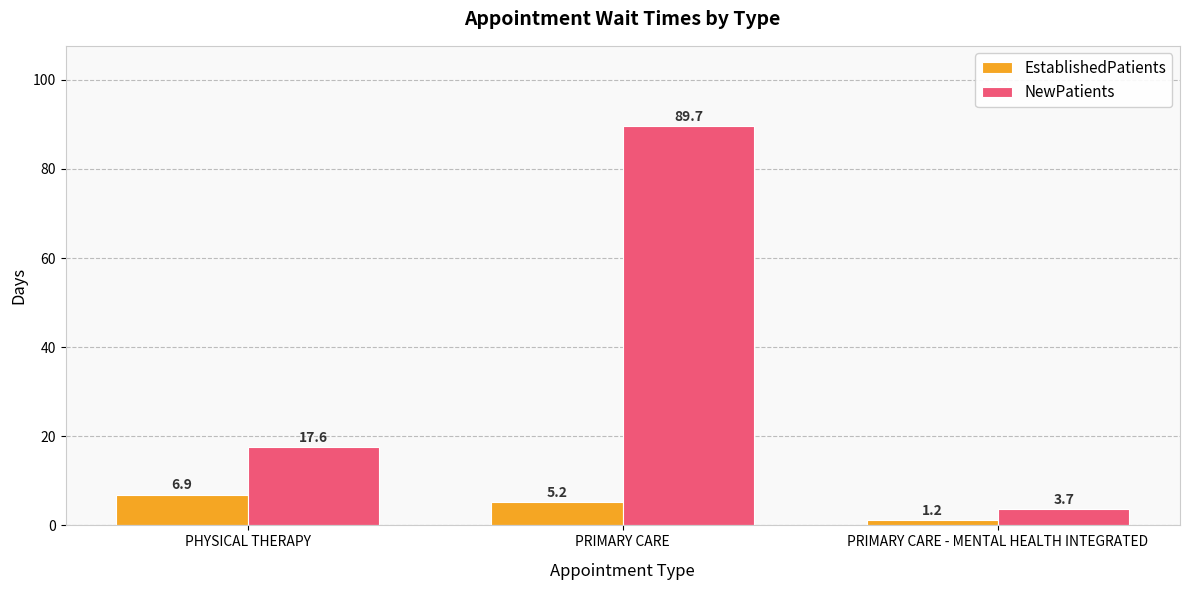

What position from the right is PRIMARY CARE - MENTAL HEALTH INTEGRATED?

1